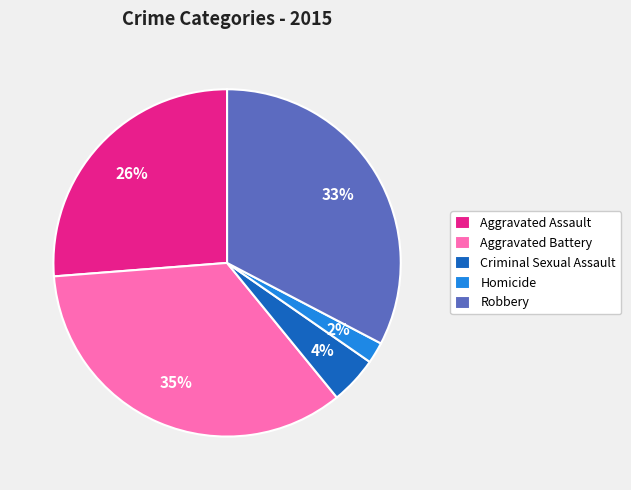

Combined, do Homicide and Robbery account for over 50%?

No